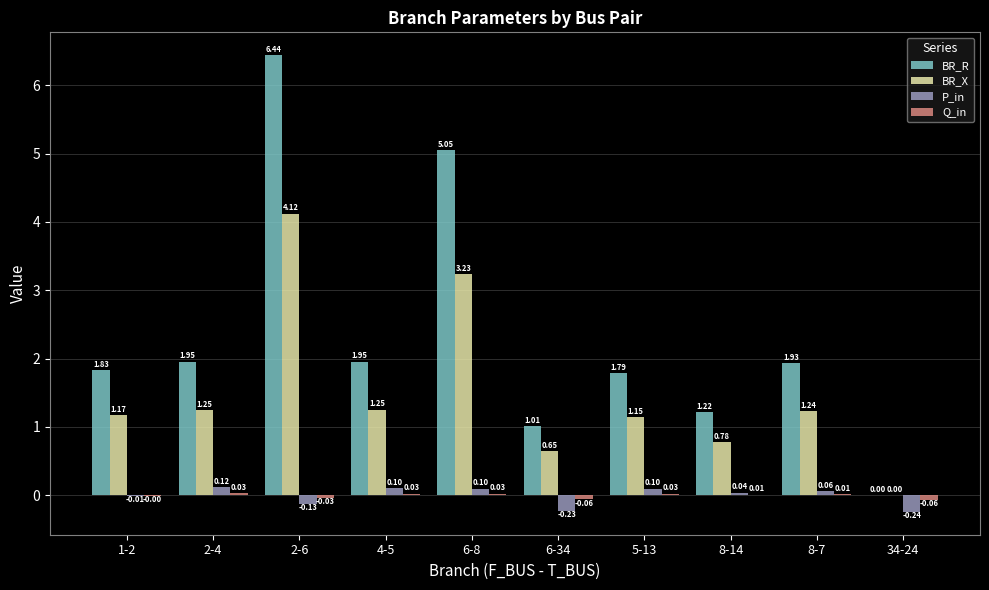

Which series has the largest total across all categories?

BR_R